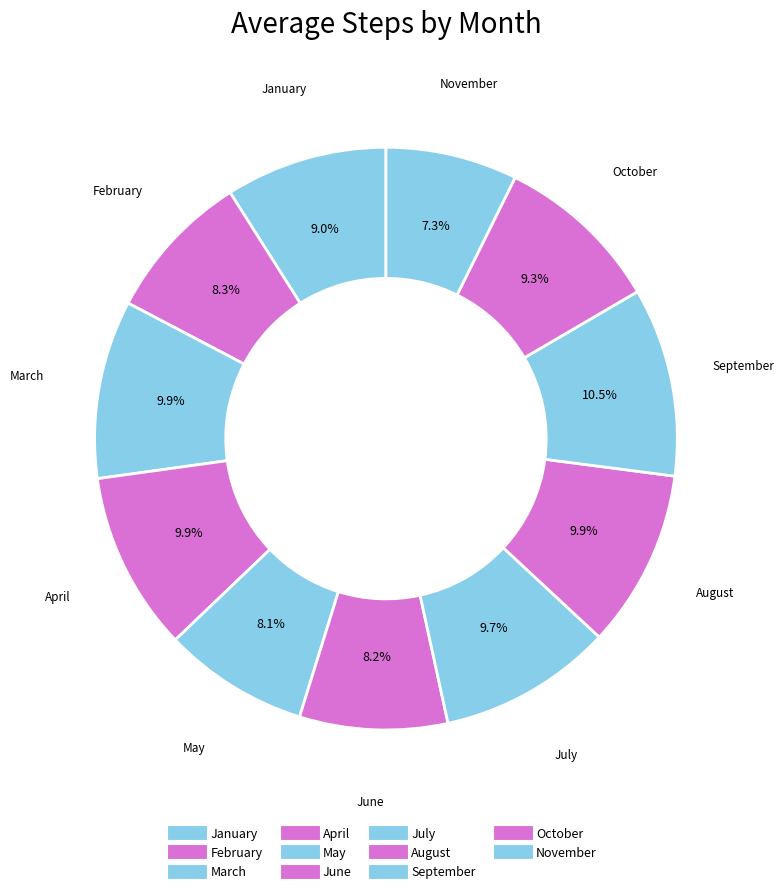

True or false: March accounts for 15% of the total.

False